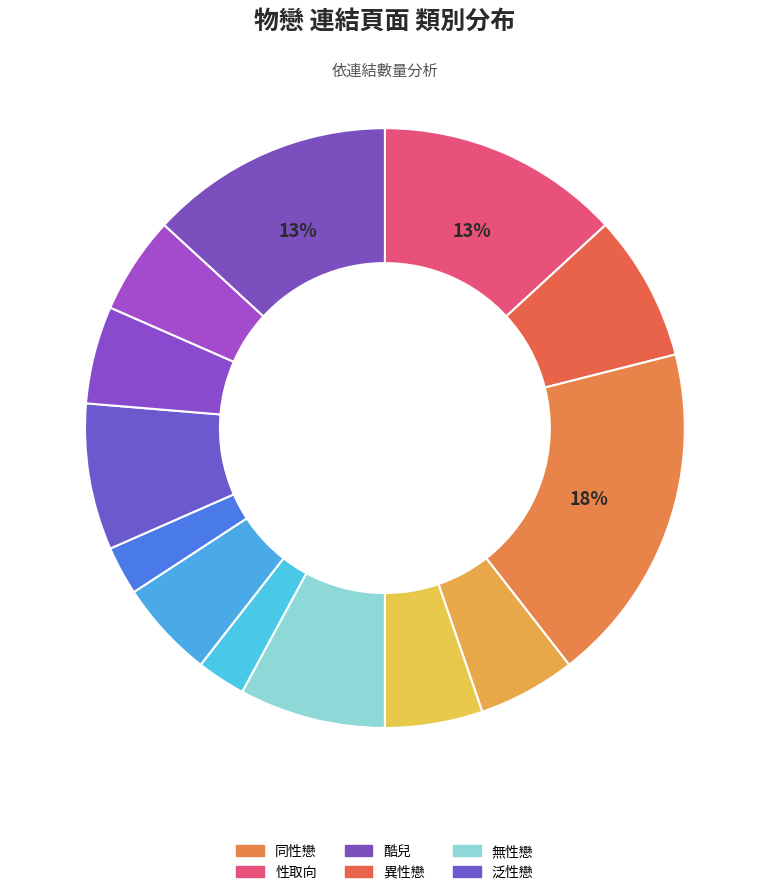

Count the number of slices in the pie.

13